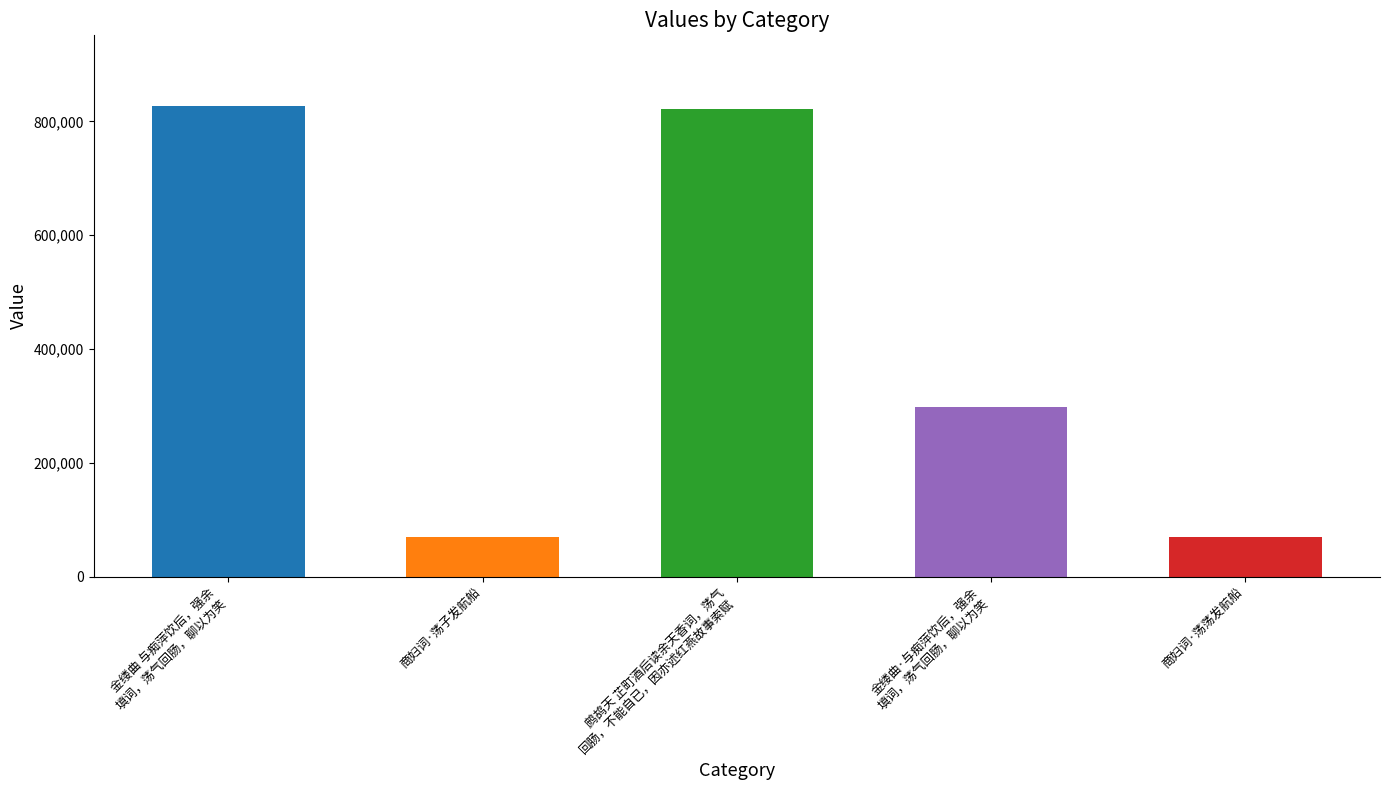

What is the minimum value shown in the chart?

69405